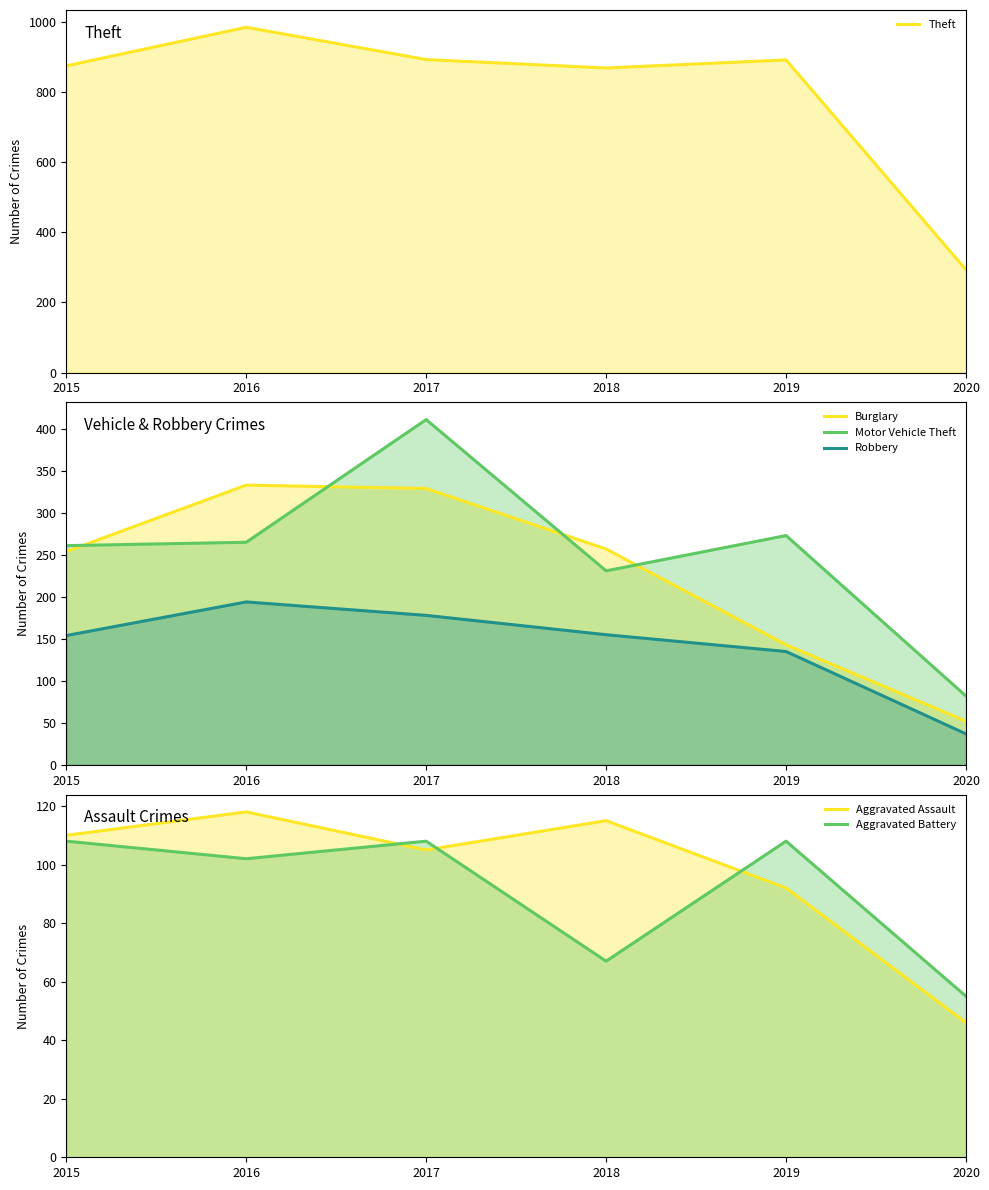

Reading left to right, list all the values displayed in this chart.

Theft: 874	984	892	868	891	293
Burglary: 254	333	329	257	143	52
Motor Vehicle Theft: 261	265	411	231	273	82
Robbery: 154	194	178	155	135	37
Aggravated Assault: 110	118	105	115	92	46
Aggravated Battery: 108	102	108	67	108	55